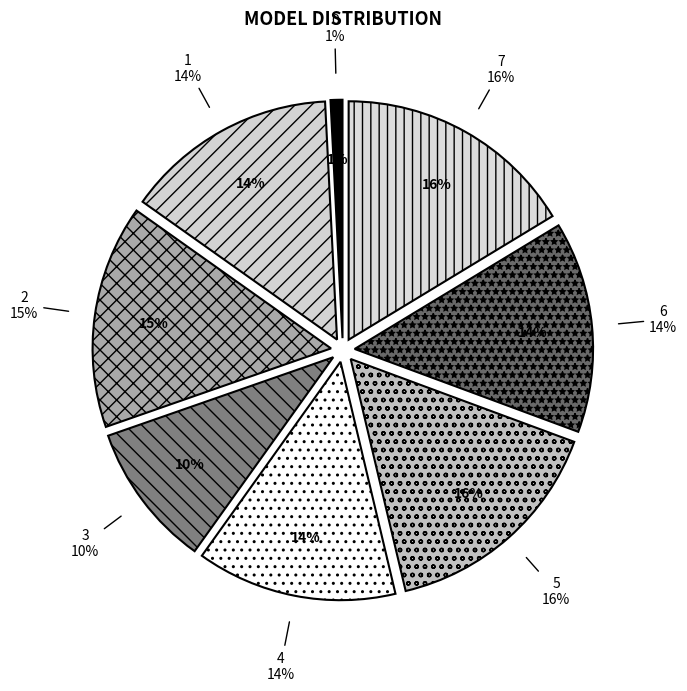

Is the sum of 5 and 2 greater than half?

No